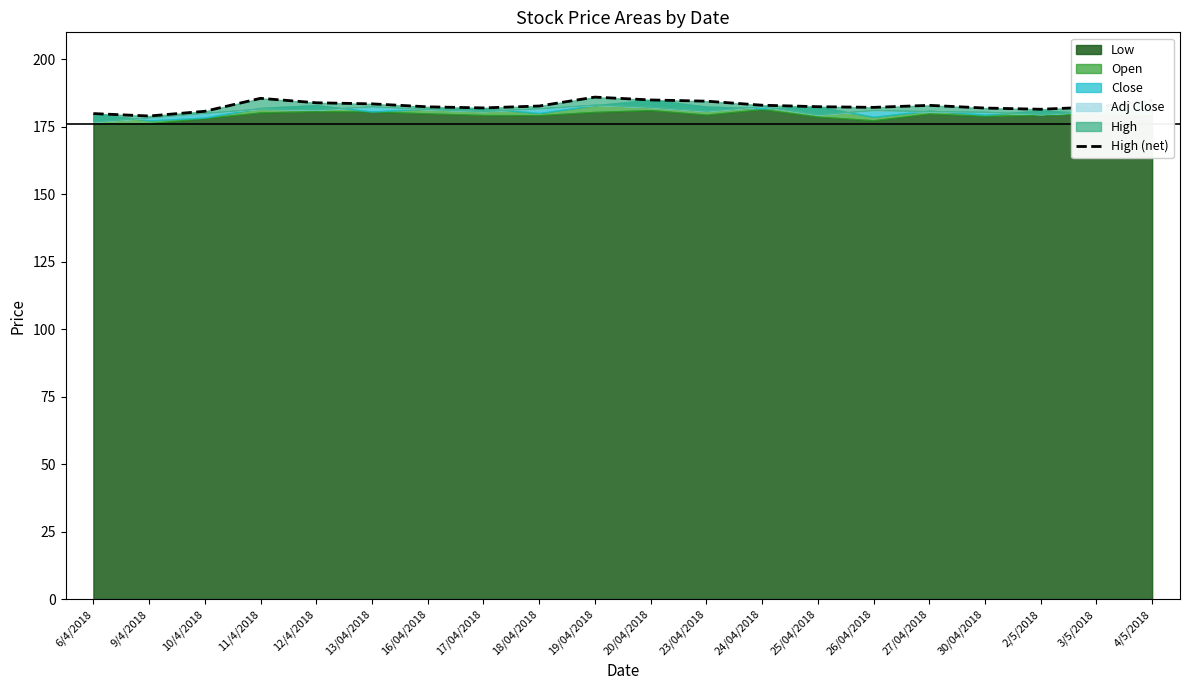

What is the difference between the second highest and minimum values?

6.6